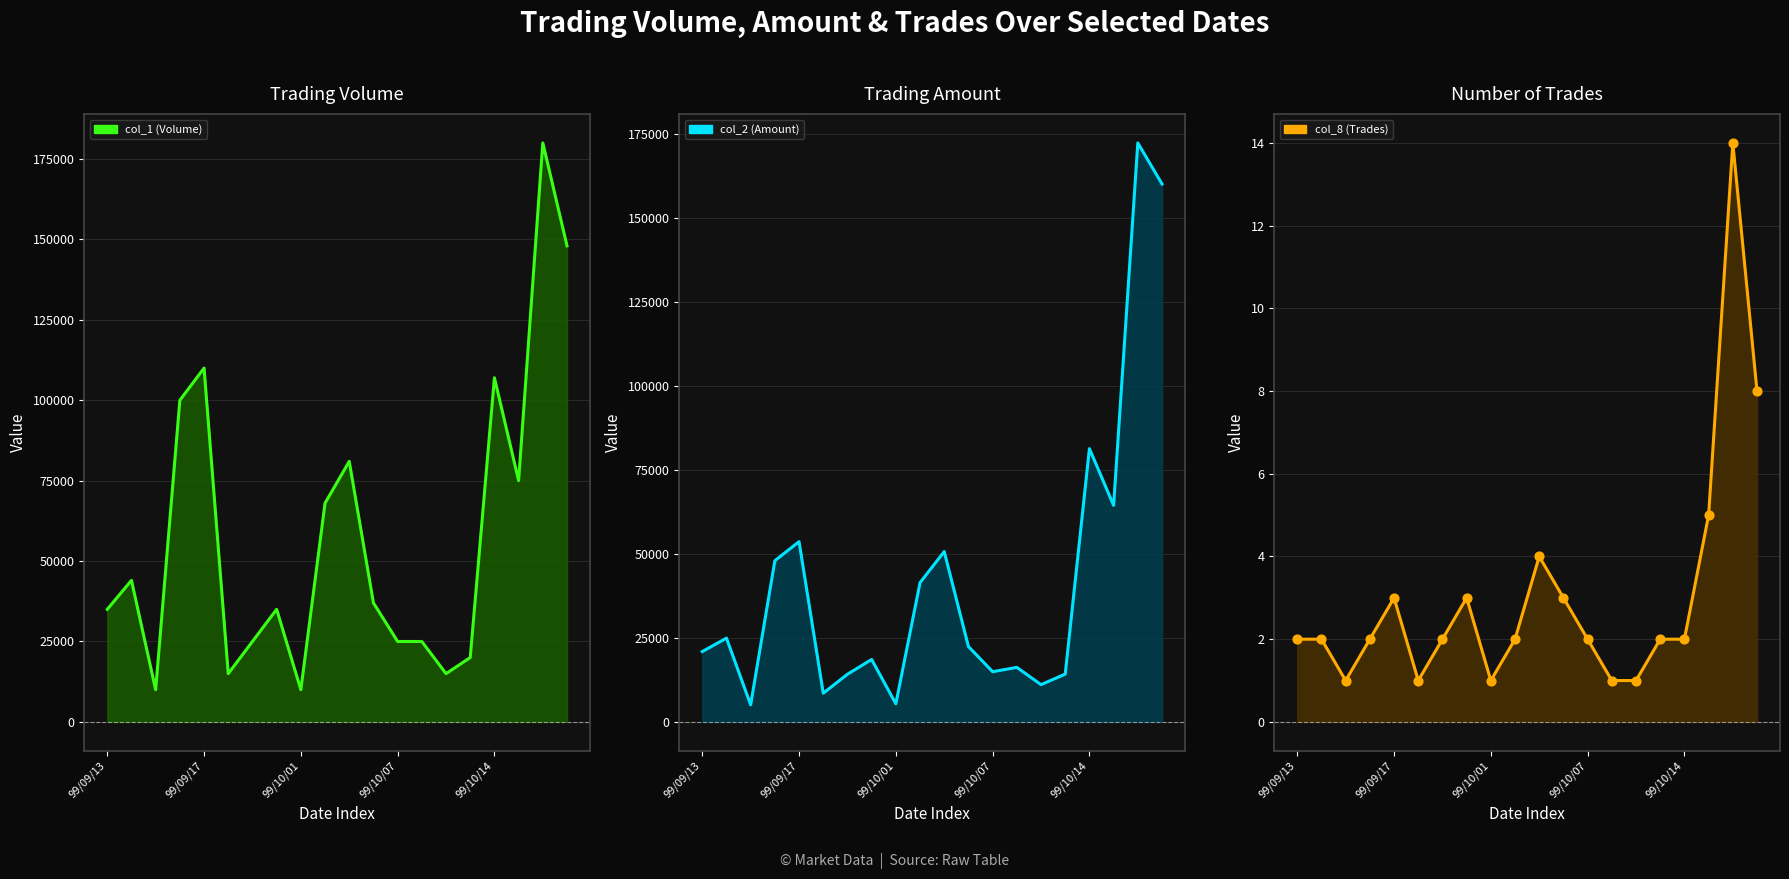

At how many categories does at least one series exceed 114731?

2